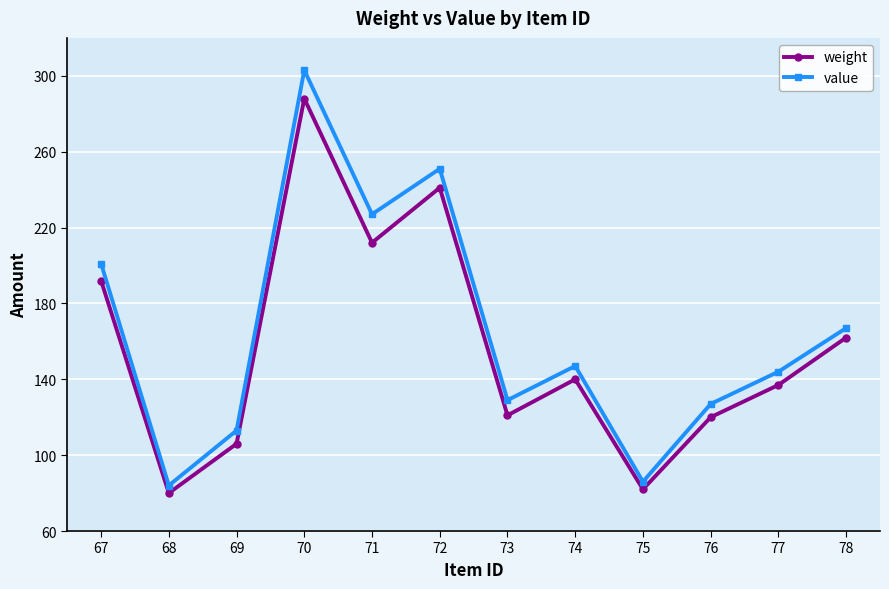

How many data points does each series have?

12